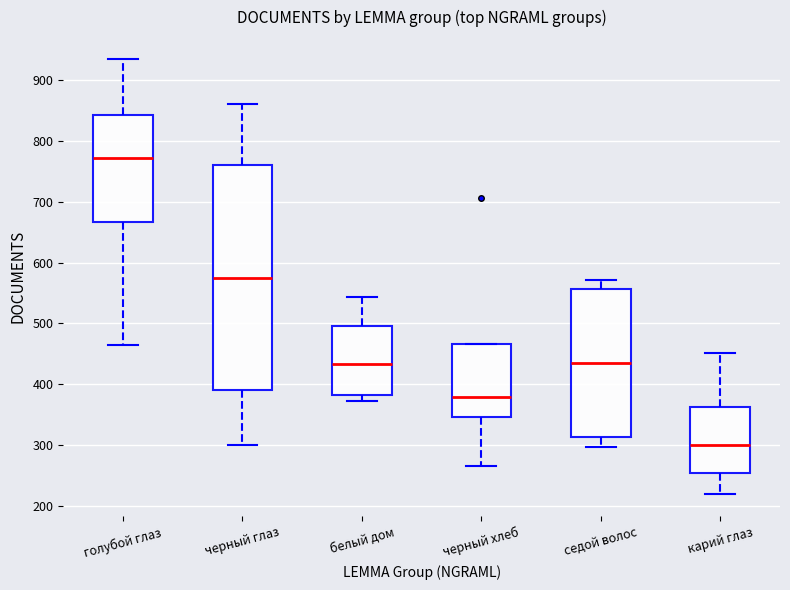

Reading left to right, read every box against the y-axis: the position of its median line, the range the box covers, and the ends of its whiskers. The values are not printed on the chart, so give them approximately, as read against the axis.

голубой глаз: median 770, box 670 to 840, whiskers 470 to 940
черный глаз: median 570, box 390 to 760, whiskers 300 to 860
белый дом: median 430, box 380 to 500, whiskers 370 to 540
черный хлеб: median 380, box 350 to 470, whiskers 270 to 470
седой волос: median 440, box 310 to 560, whiskers 300 to 570
карий глаз: median 300, box 250 to 360, whiskers 220 to 450